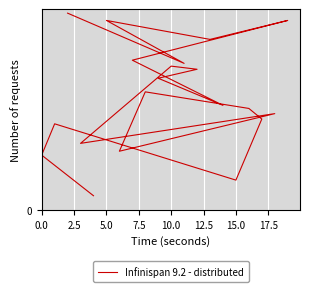

What is the change in value from 10.0 to 17?

+2205